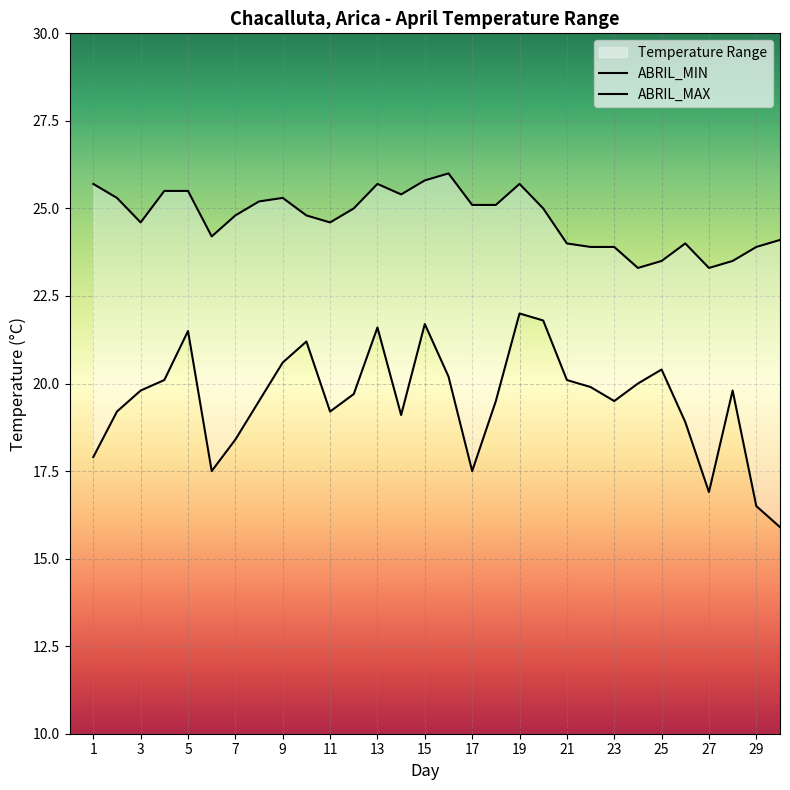

At which category does ABRIL_MAX reach its first local peak?

9